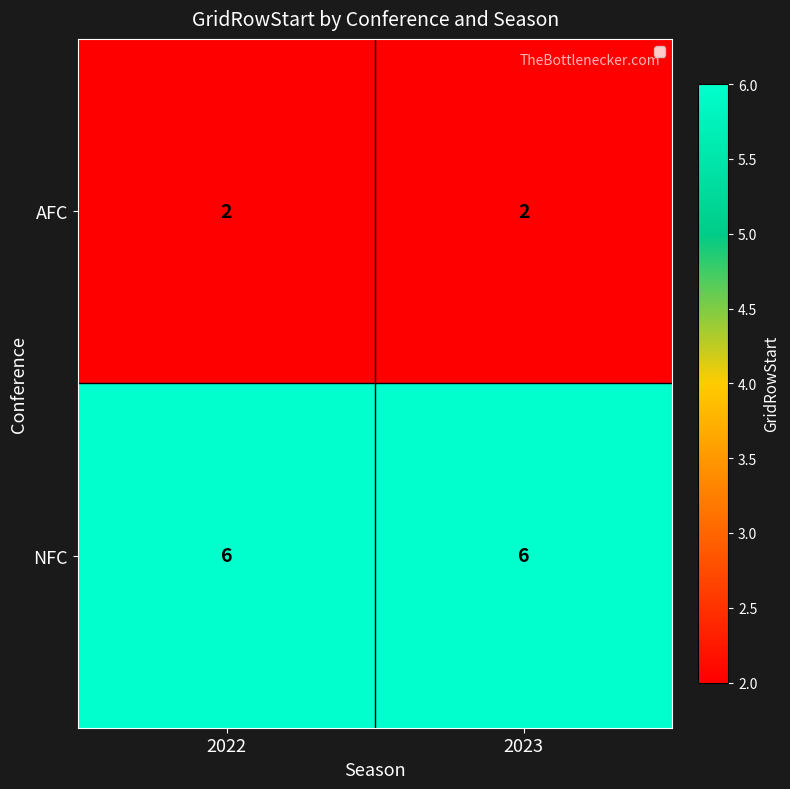

What value does the NFC series have at 2022?

6